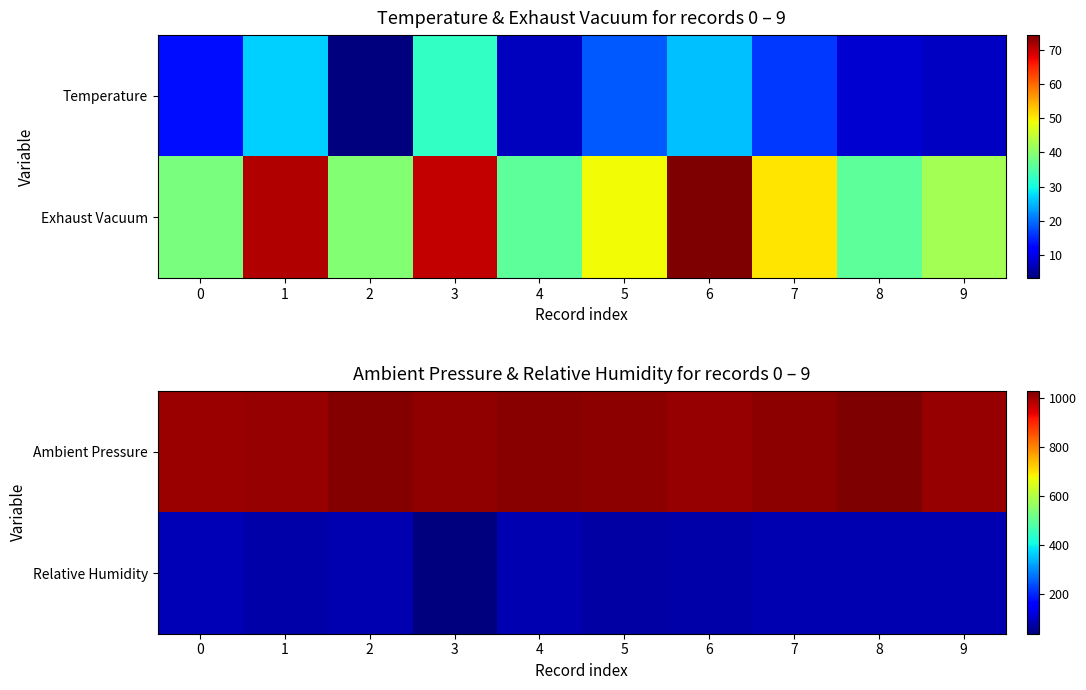

Is the value of Ambient Pressure at 4 greater than the value of Relative Humidity at 2?

Yes